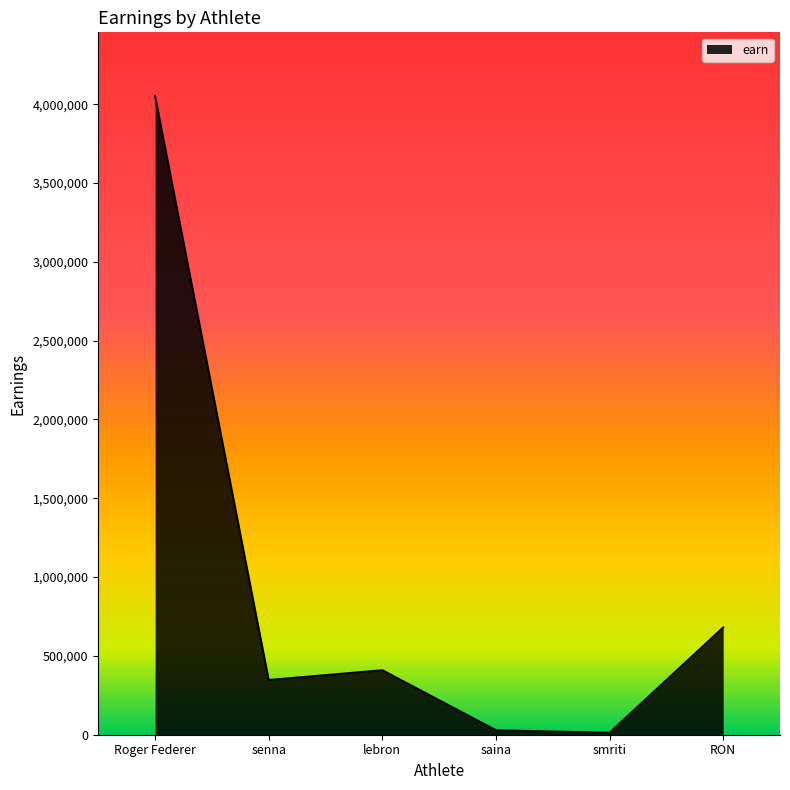

Does the chart display data point markers on the line(s)?

No